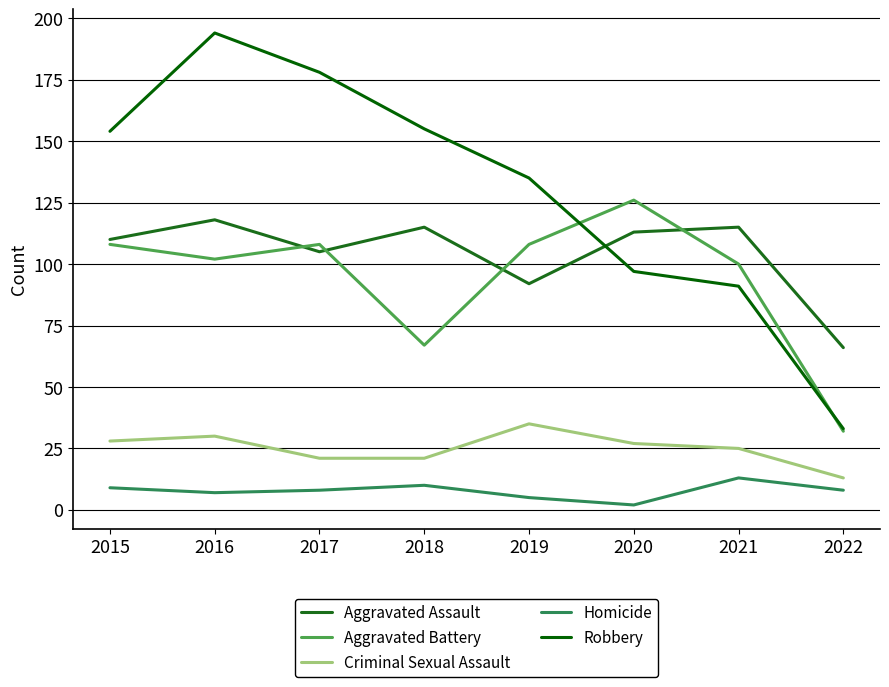

True or false: Homicide and Criminal Sexual Assault cross at least once.

False